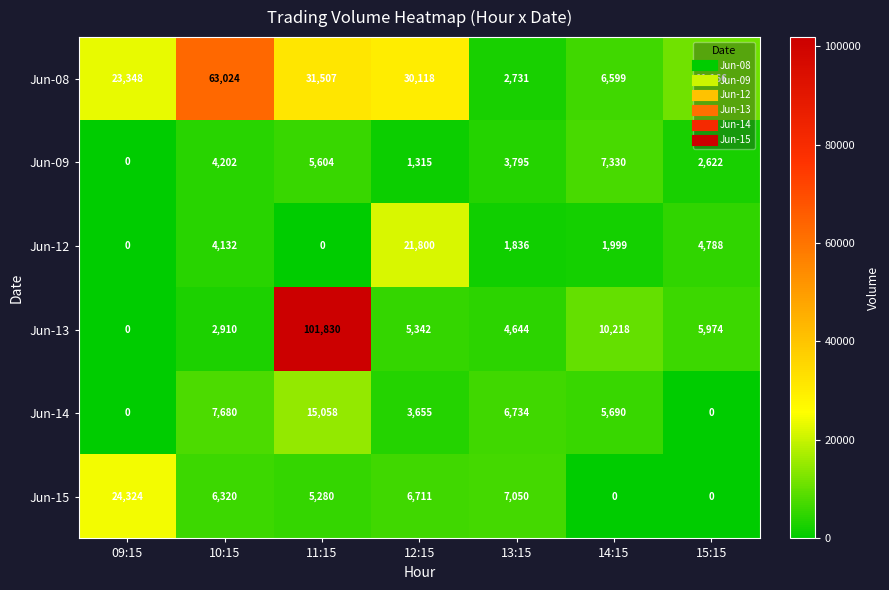

Which label corresponds to the largest value in the chart?

11:15